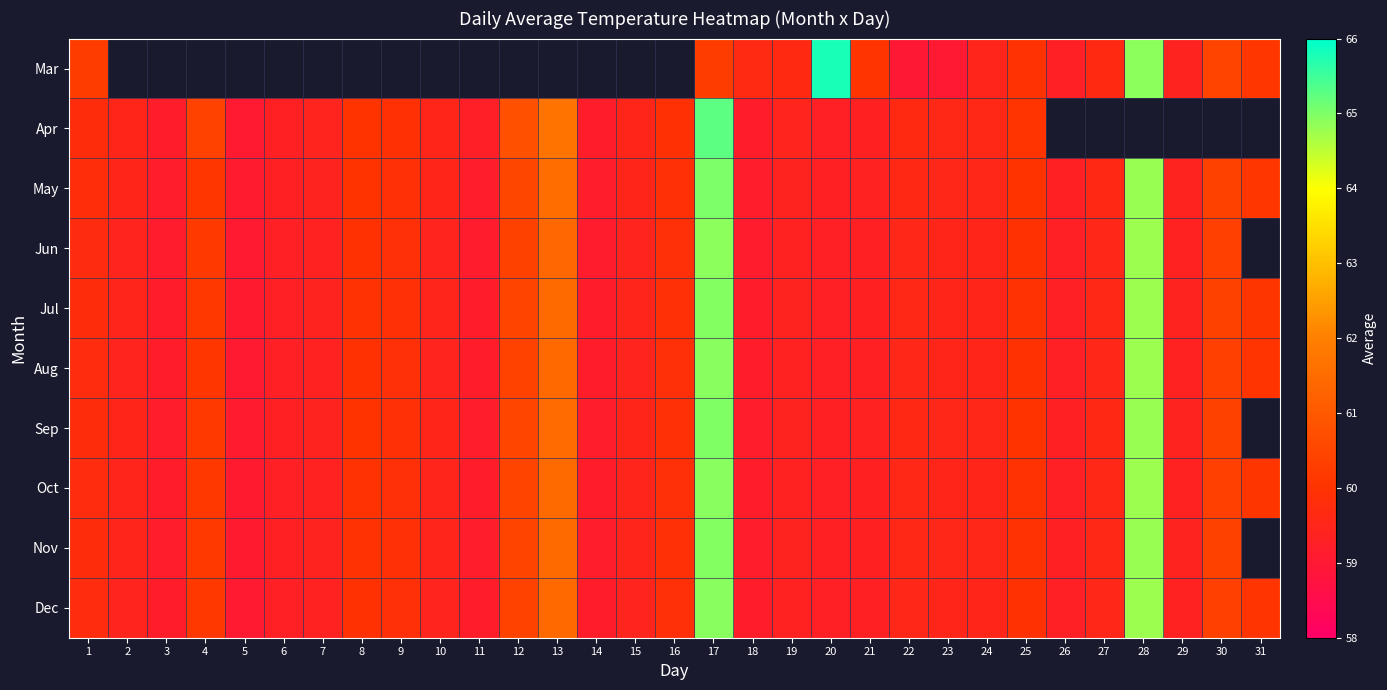

What is the maximum value shown in the chart?

65.8